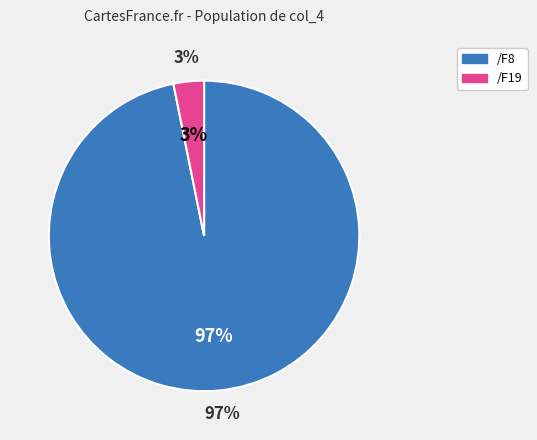

Which category accounts for the majority?

/F8